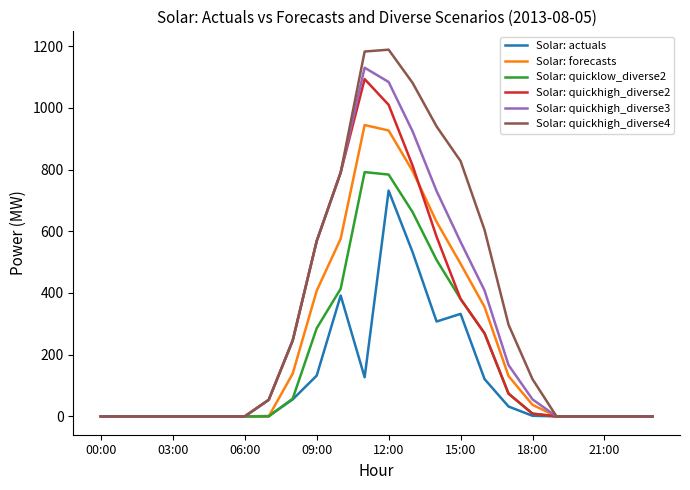

Which series has the widest spread of values?

Solar: quickhigh_diverse4